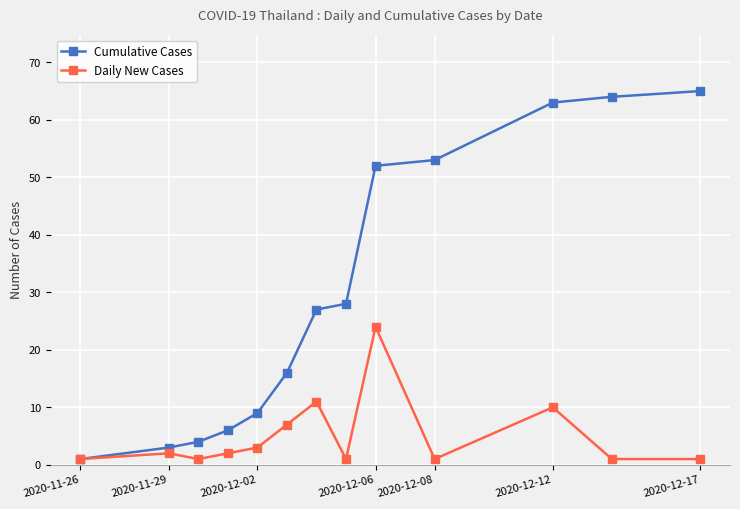

True or false: Daily New Cases has more than 0 interior local peaks.

True